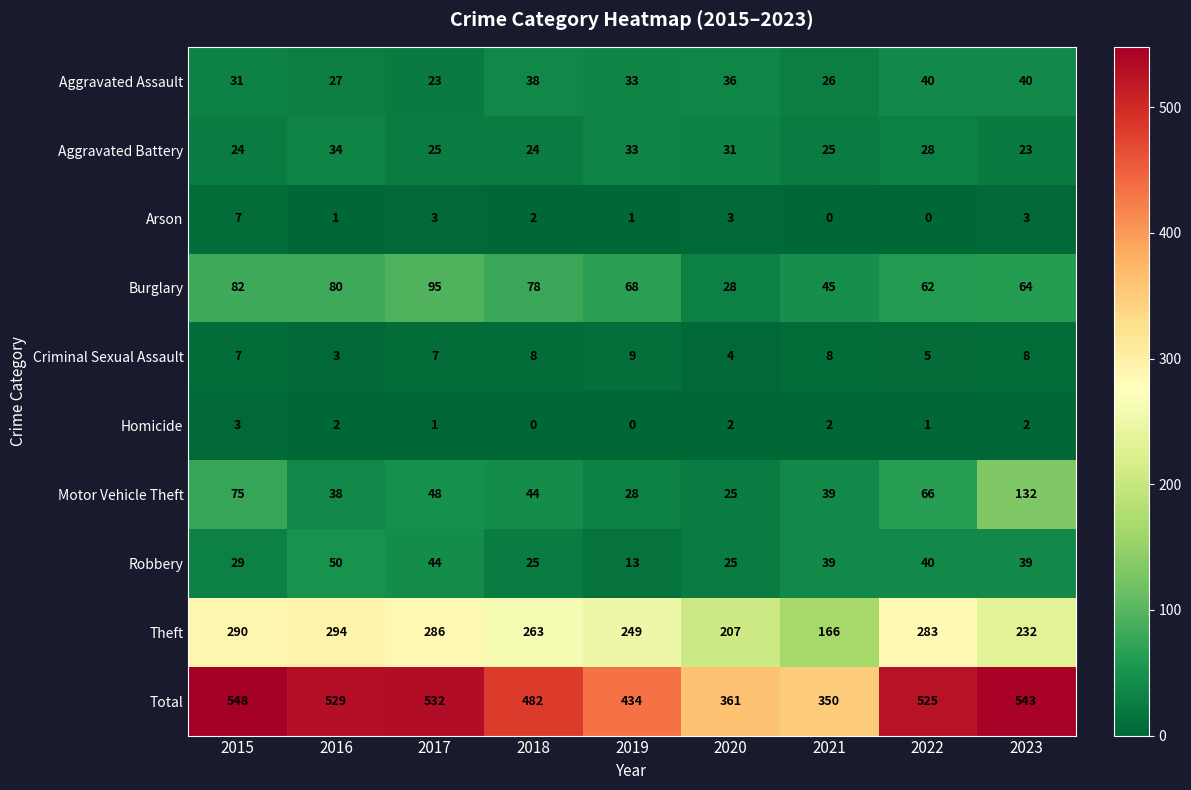

What is the average value of the Criminal Sexual Assault series?

7